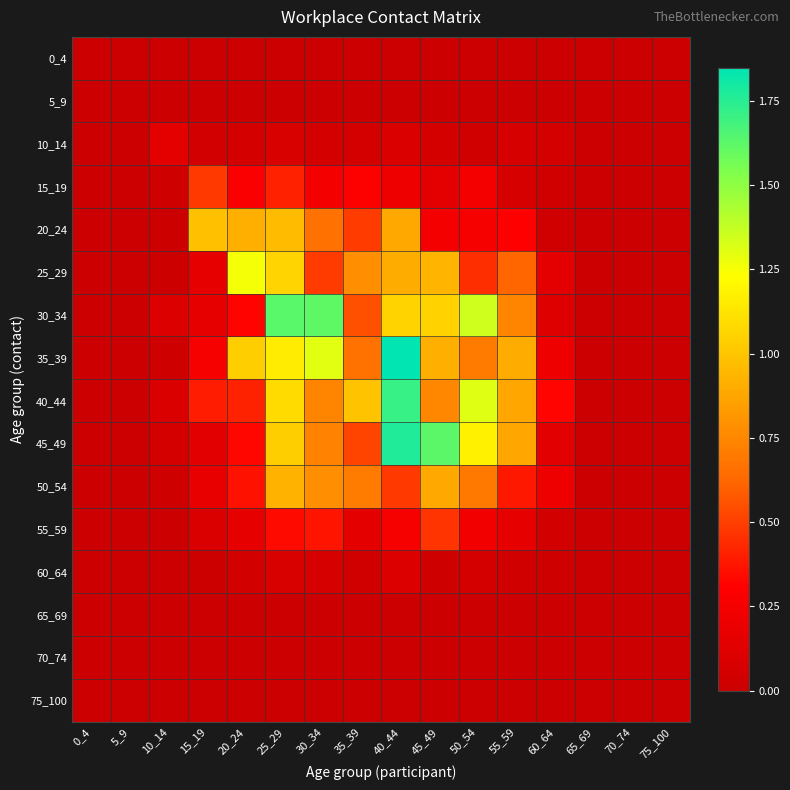

At which category is the sum across all series the highest?

40_44